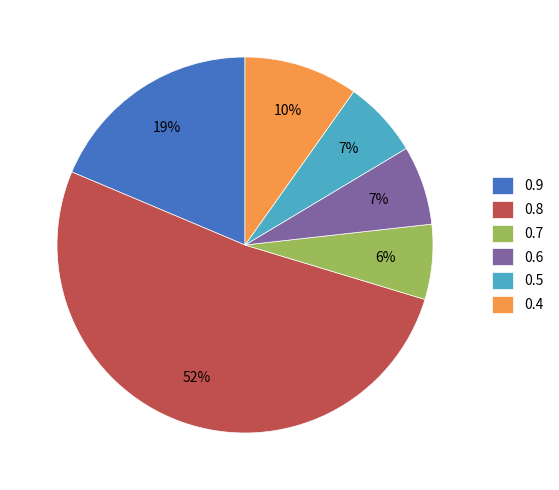

Does 0.8 account for over 50% of the chart?

Yes